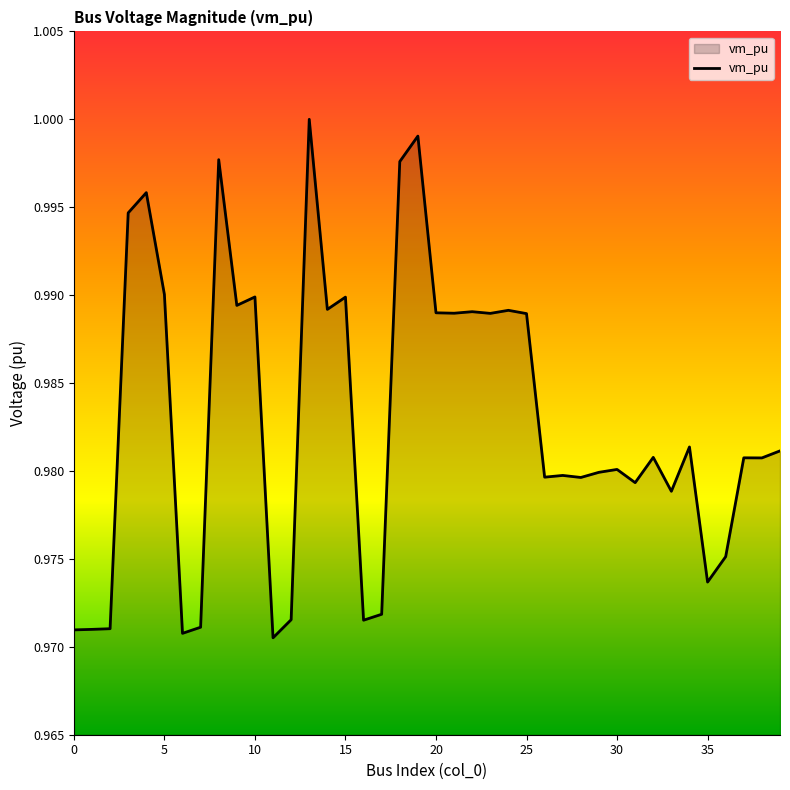

Where is the data nearest to the value 0?

11